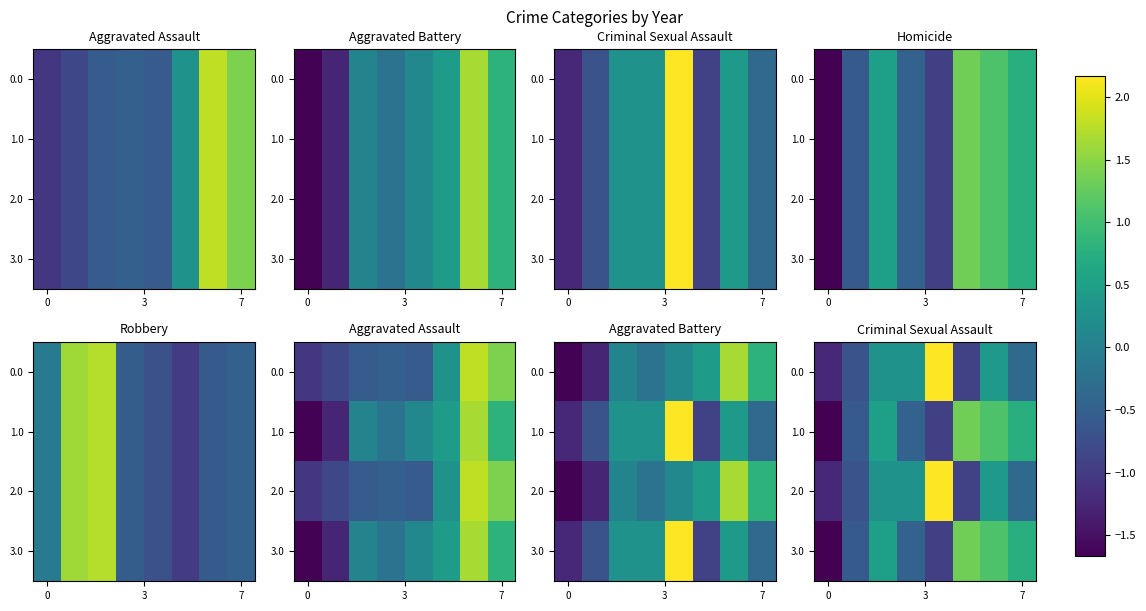

True or false: 3.0 has a value of 0.7 at 7.

True